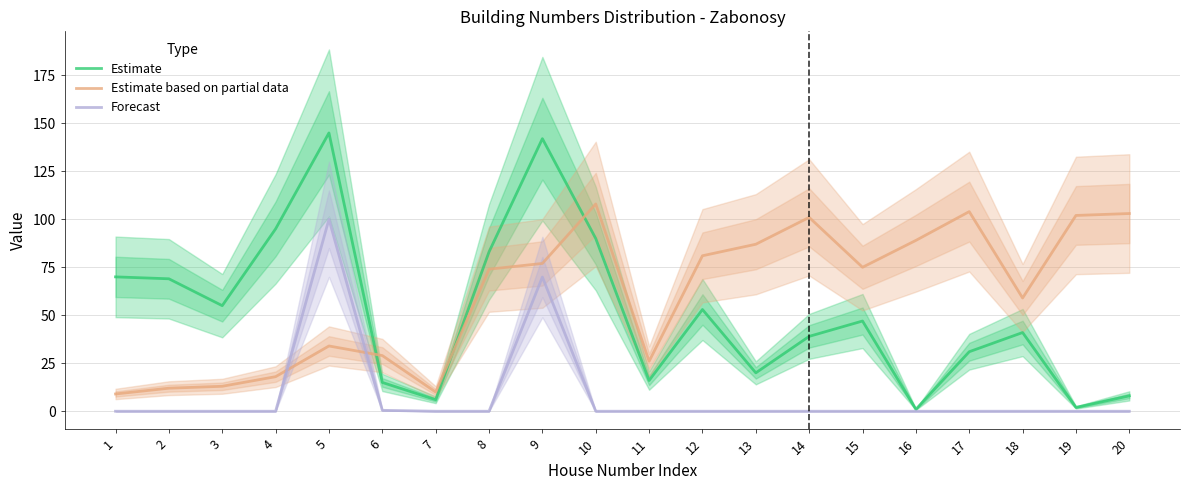

After their last crossing, which series has the higher values: Estimate or Estimate based on partial data?

Estimate based on partial data